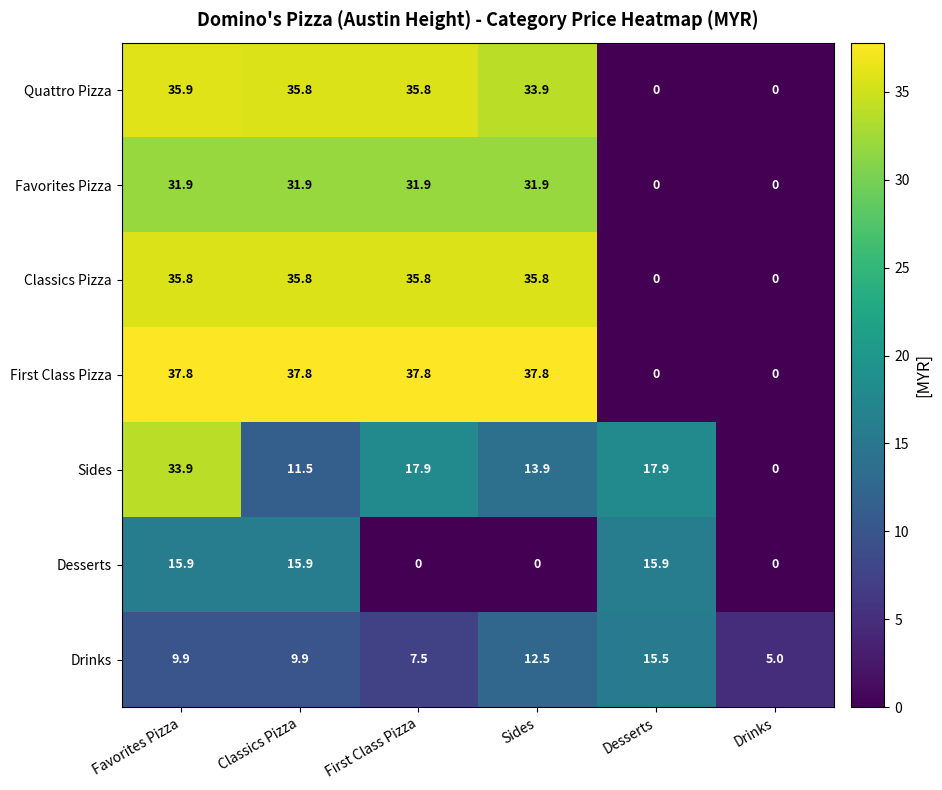

Which series has the largest range (max minus min)?

First Class Pizza